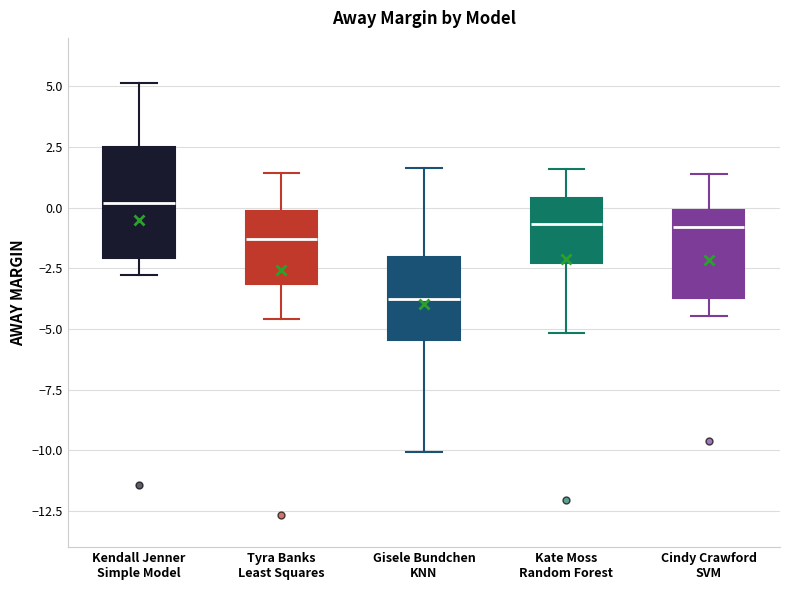

Reading left to right, read every box against the y-axis: the position of its median line, the range the box covers, and the ends of its whiskers. The values are not printed on the chart, so give them approximately, as read against the axis.

Kendall Jenner Simple Model: median 0.0, box -2.0 to 2.5, whiskers -3.0 to 5.0
Tyra Banks Least Squares: median -1.5, box -3.0 to 0.0, whiskers -4.5 to 1.5
Gisele Bundchen KNN: median -4.0, box -5.5 to -2.0, whiskers -10.0 to 1.5
Kate Moss Random Forest: median -0.5, box -2.5 to 0.5, whiskers -5.0 to 1.5
Cindy Crawford SVM: median -1.0, box -3.5 to 0.0, whiskers -4.5 to 1.5